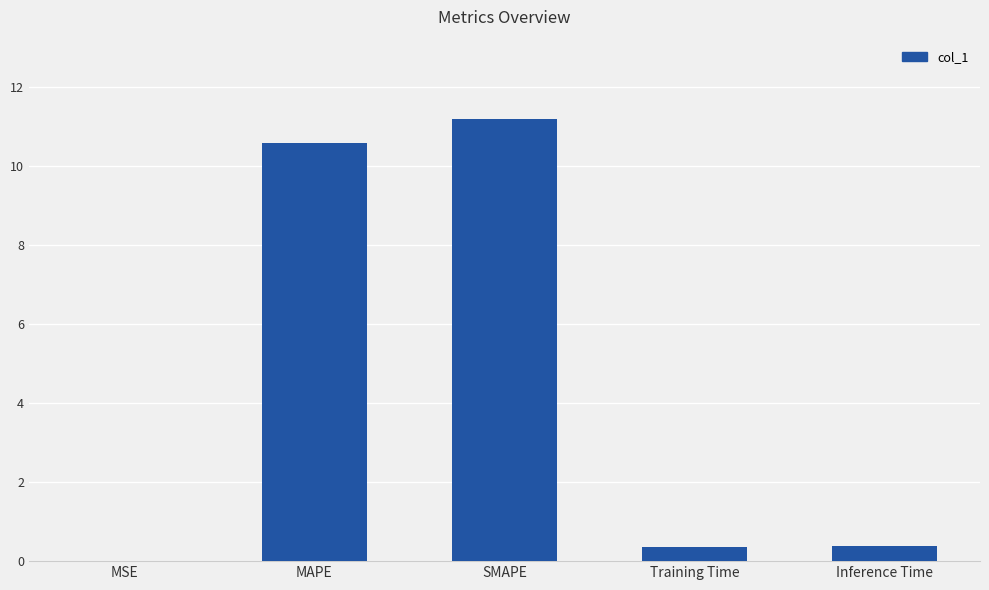

Is it true that the value at MAPE is 7.2?

False